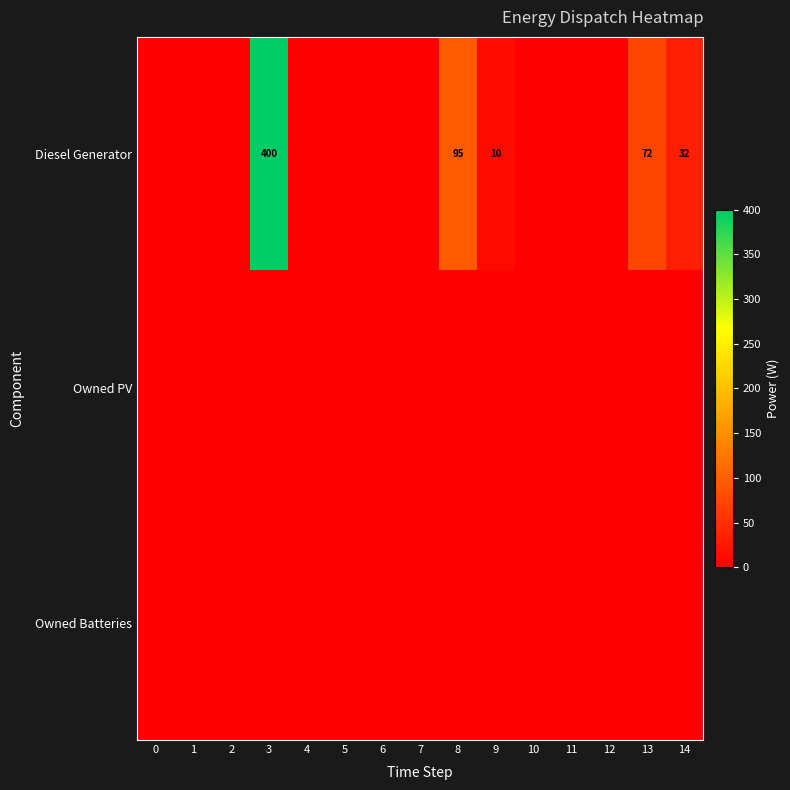

What is the difference between the highest and lowest values at 3?

400